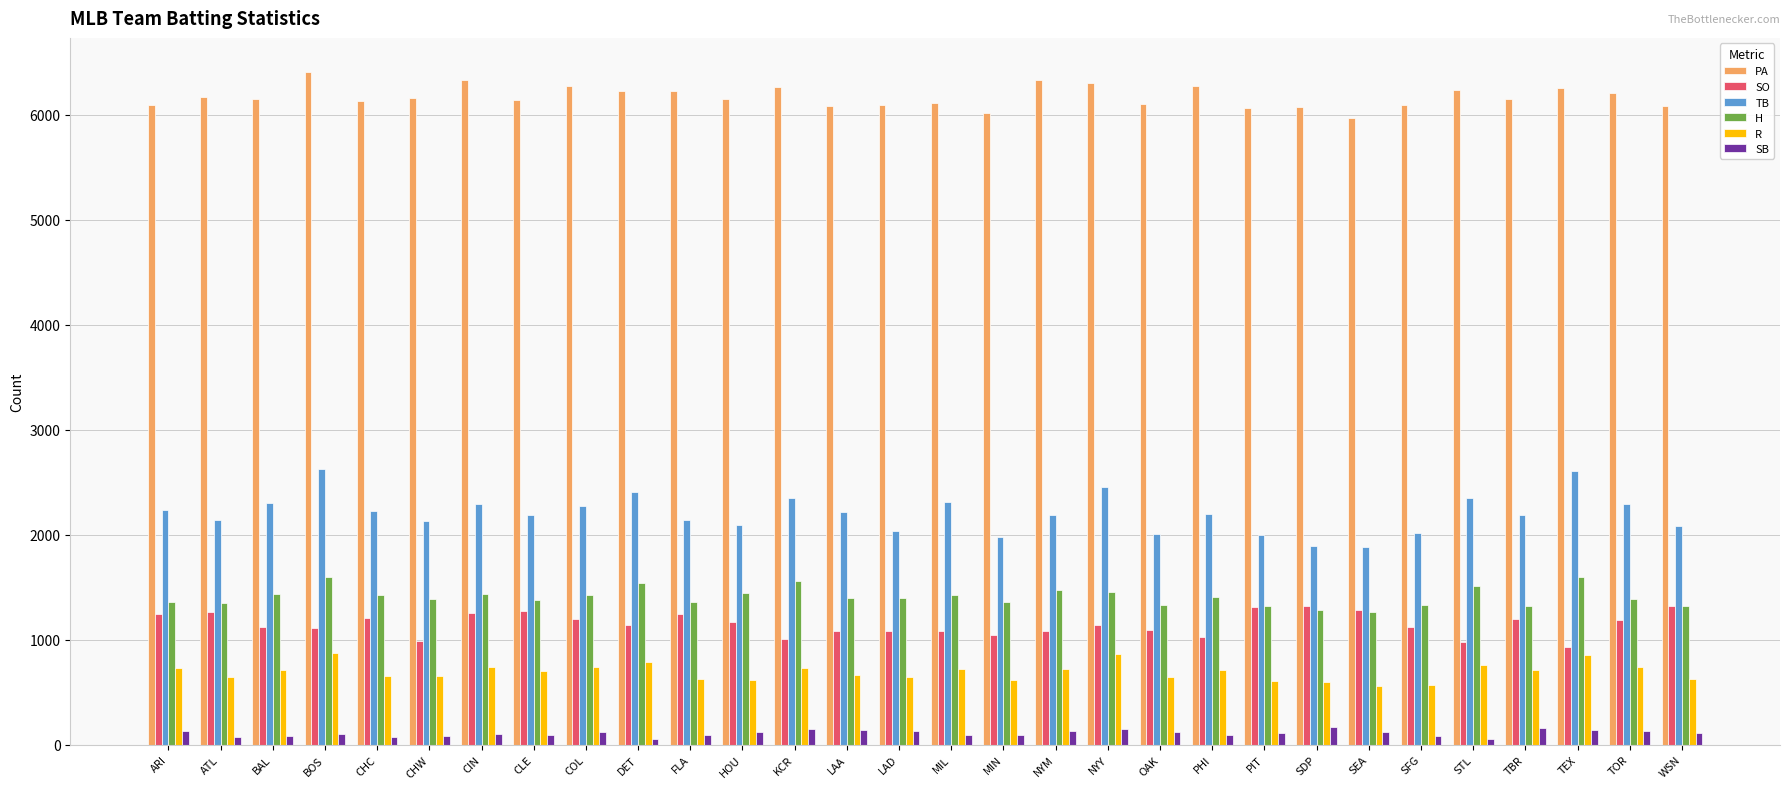

What is the label of the 10th bar from the right?

PHI